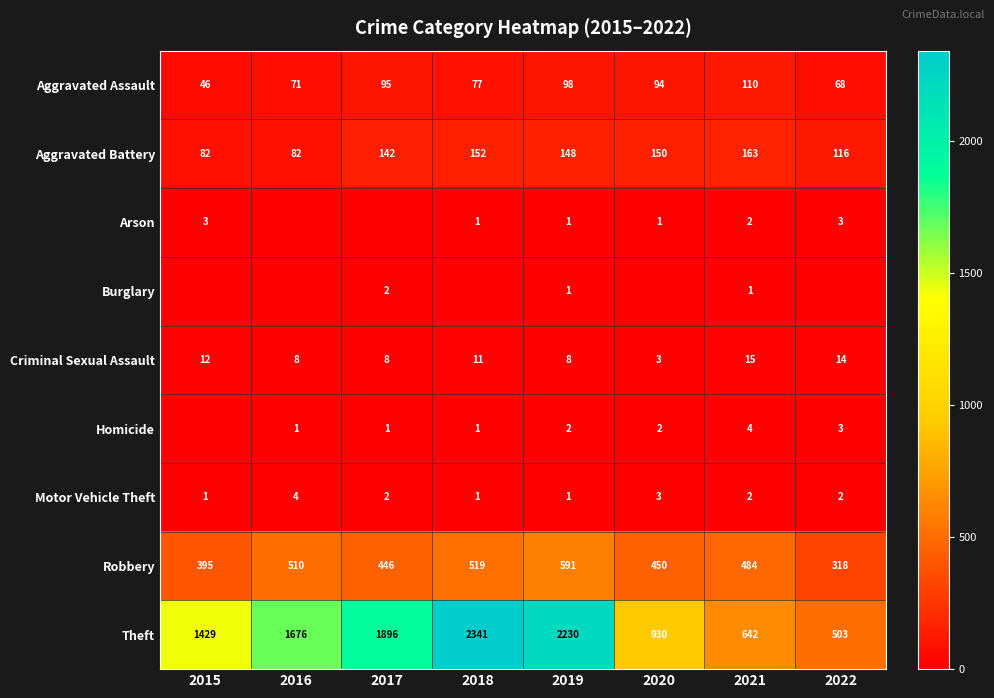

Which category has the highest value across all series?

2018